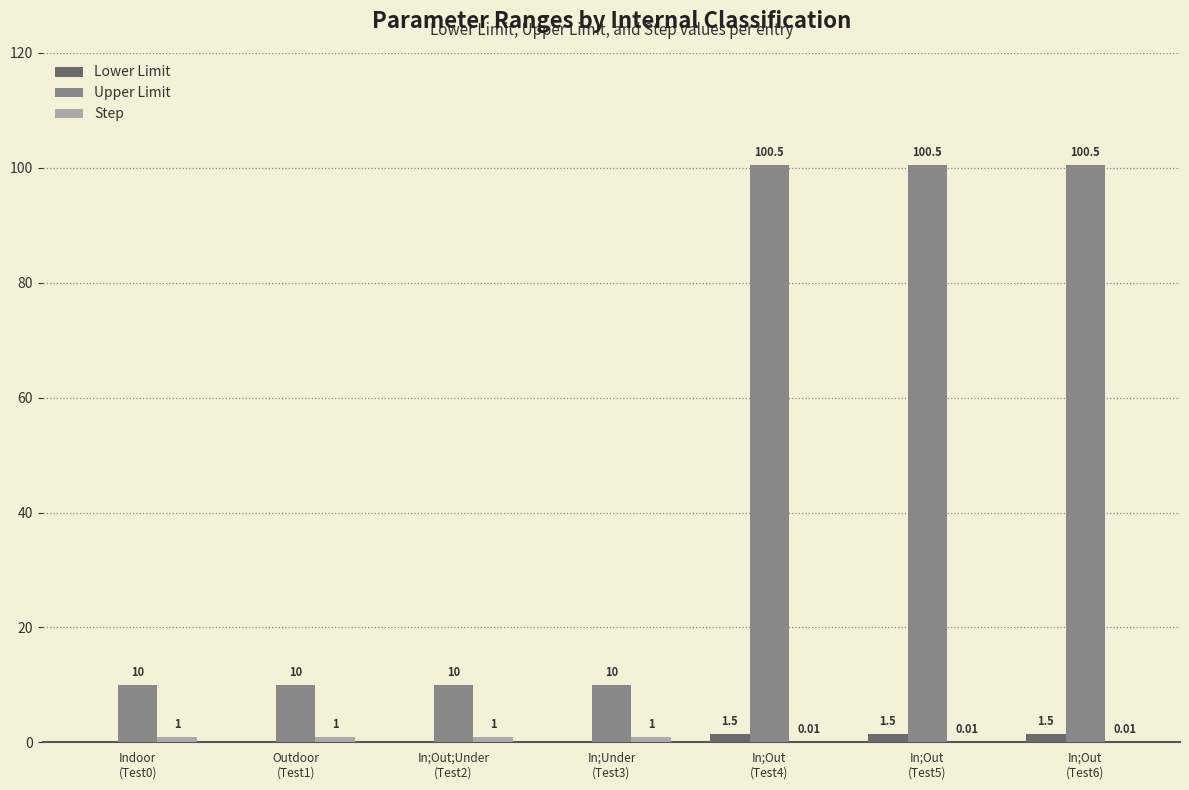

True or false: Lower Limit has a value of 0.0 at Indoor
(Test0).

True